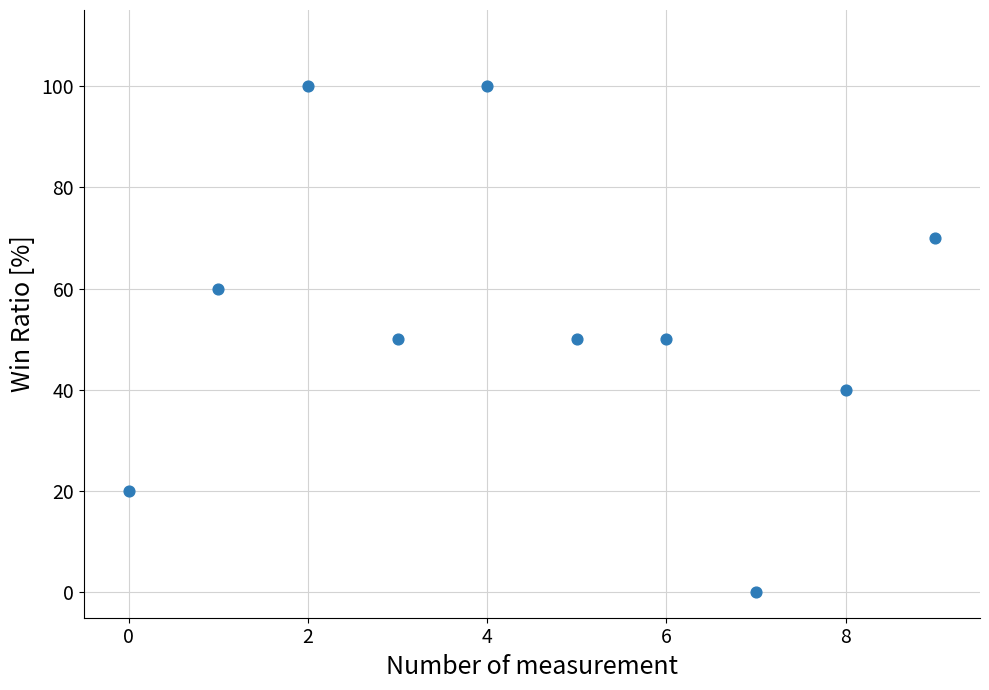

What is the average Y value?

54